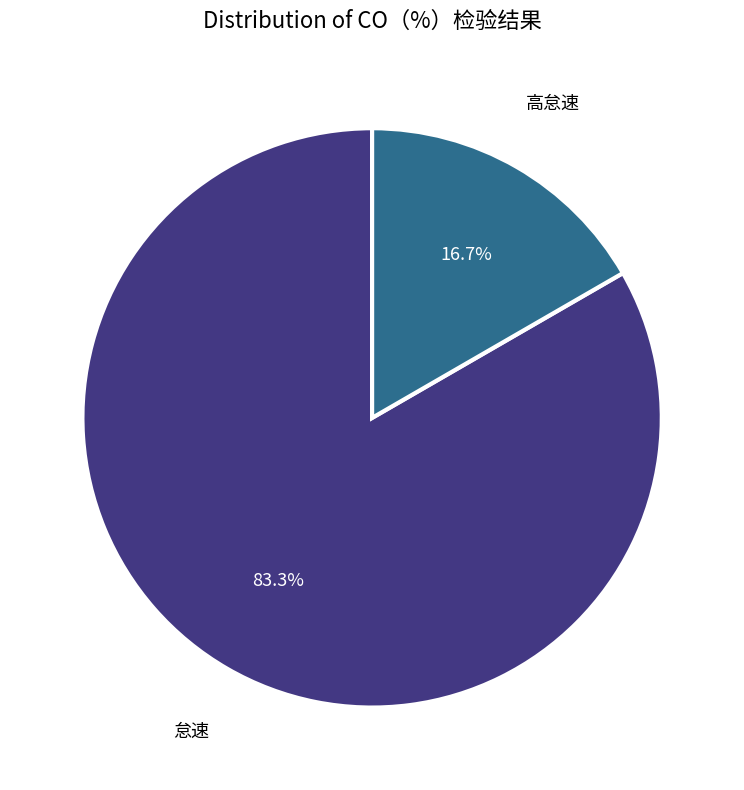

Which slice is the smallest?

高怠速